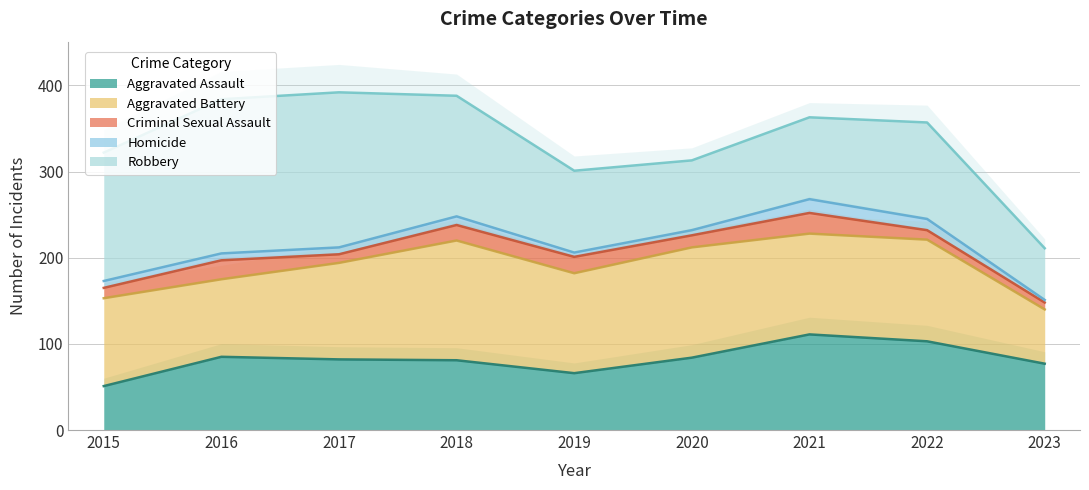

At how many categories does at least one series exceed 49?

9